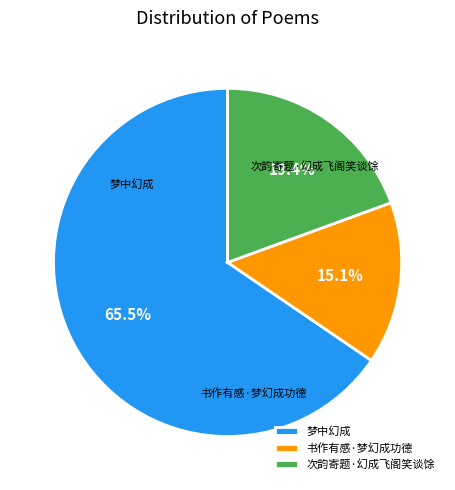

To the nearest percent, what portion does 次韵寄题·幻成飞阁笑谈馀 represent?

19%